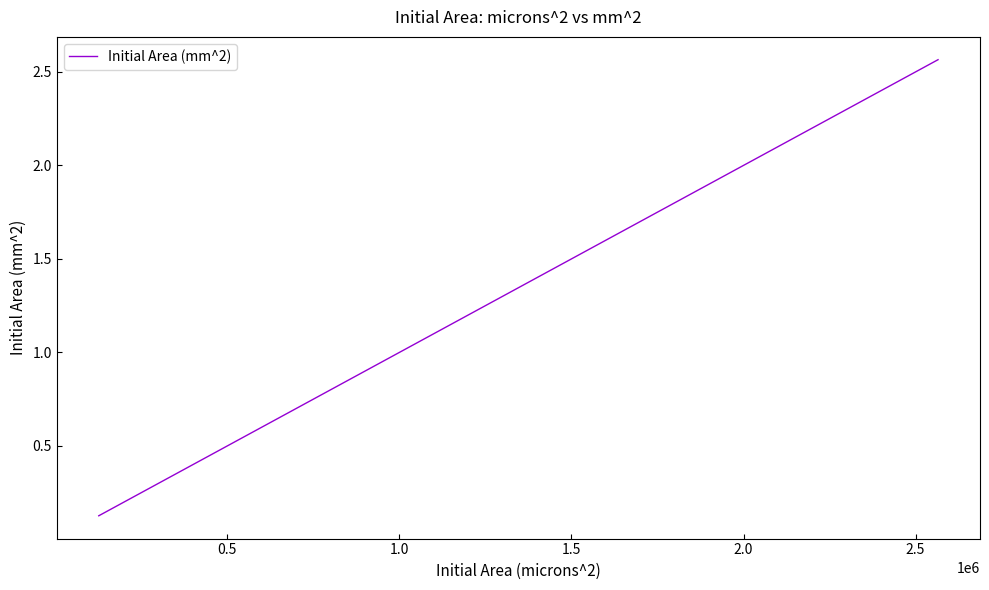

What is the difference between the maximum and minimum values?

2.4